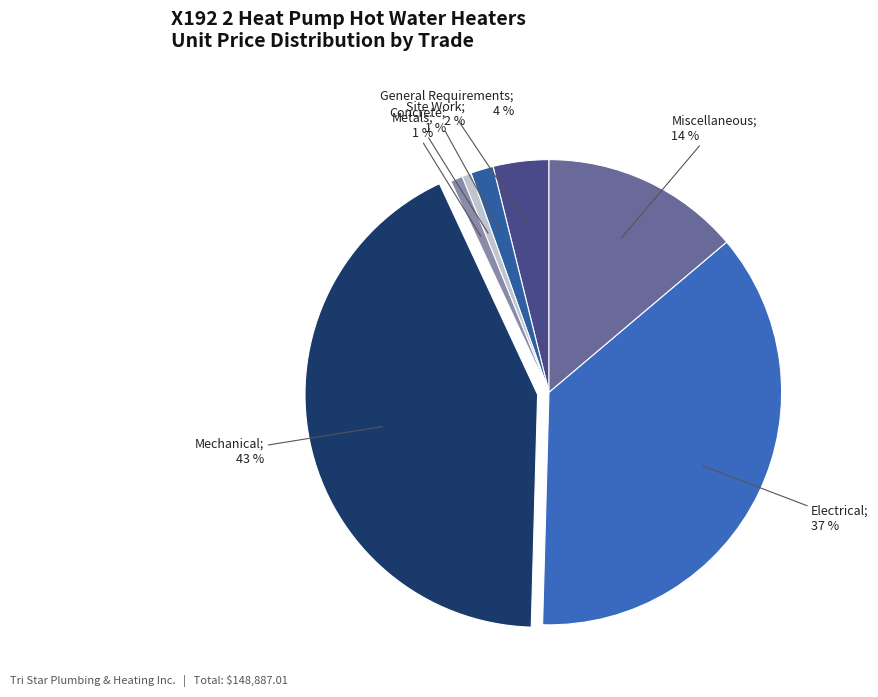

How many slices are in this pie chart?

7